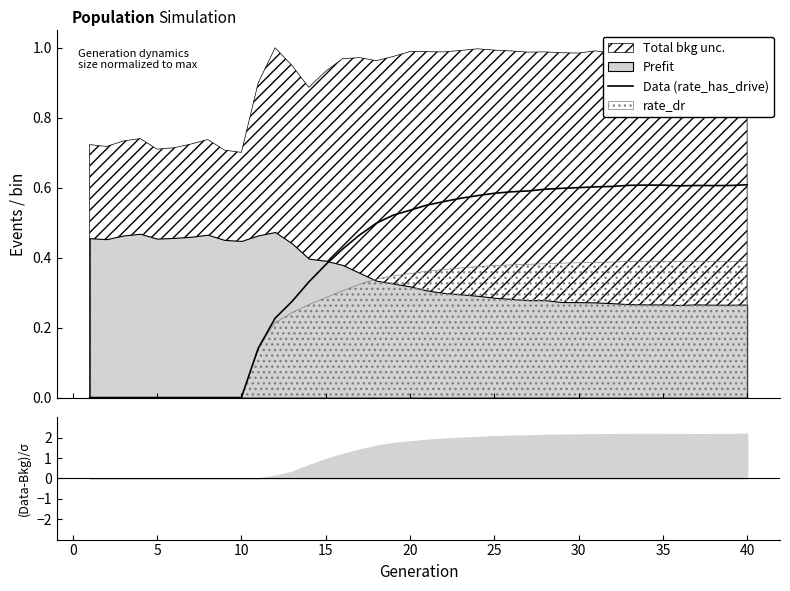

How many values are between 0 and 1?

40